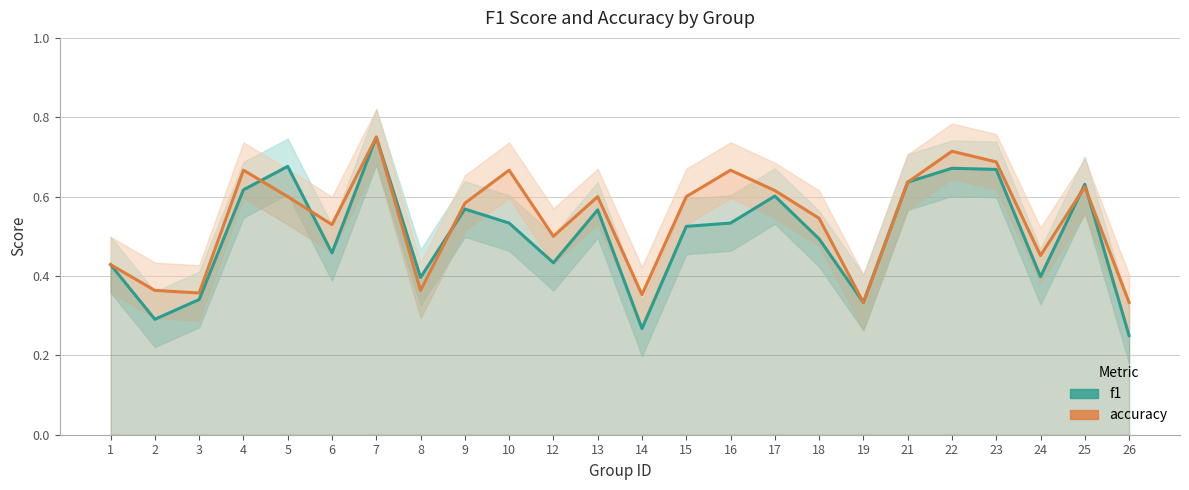

What is the value of the accuracy point at the 3rd from the left?

0.4